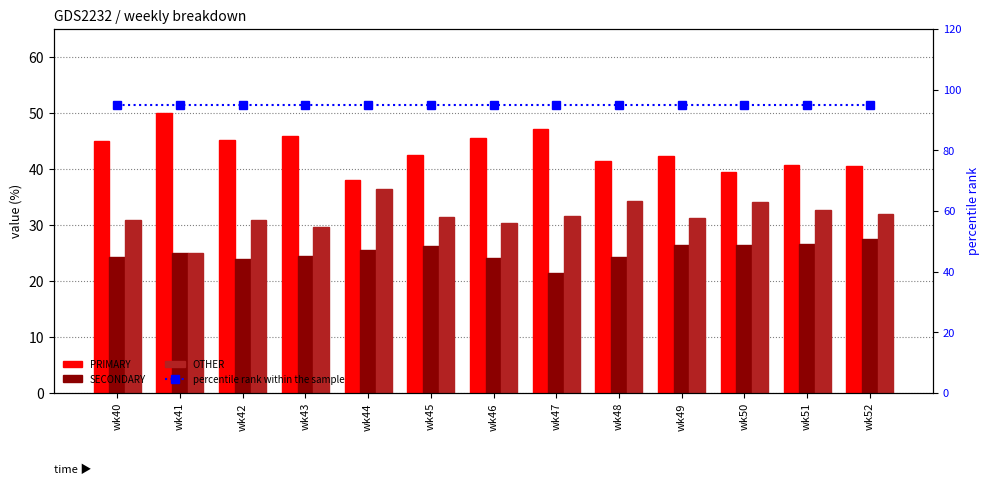

How many values in the PRIMARY series are below 42?

5